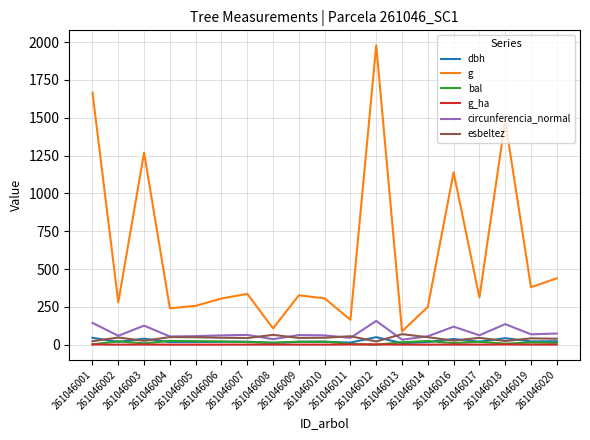

Which series has the widest spread of values?

g